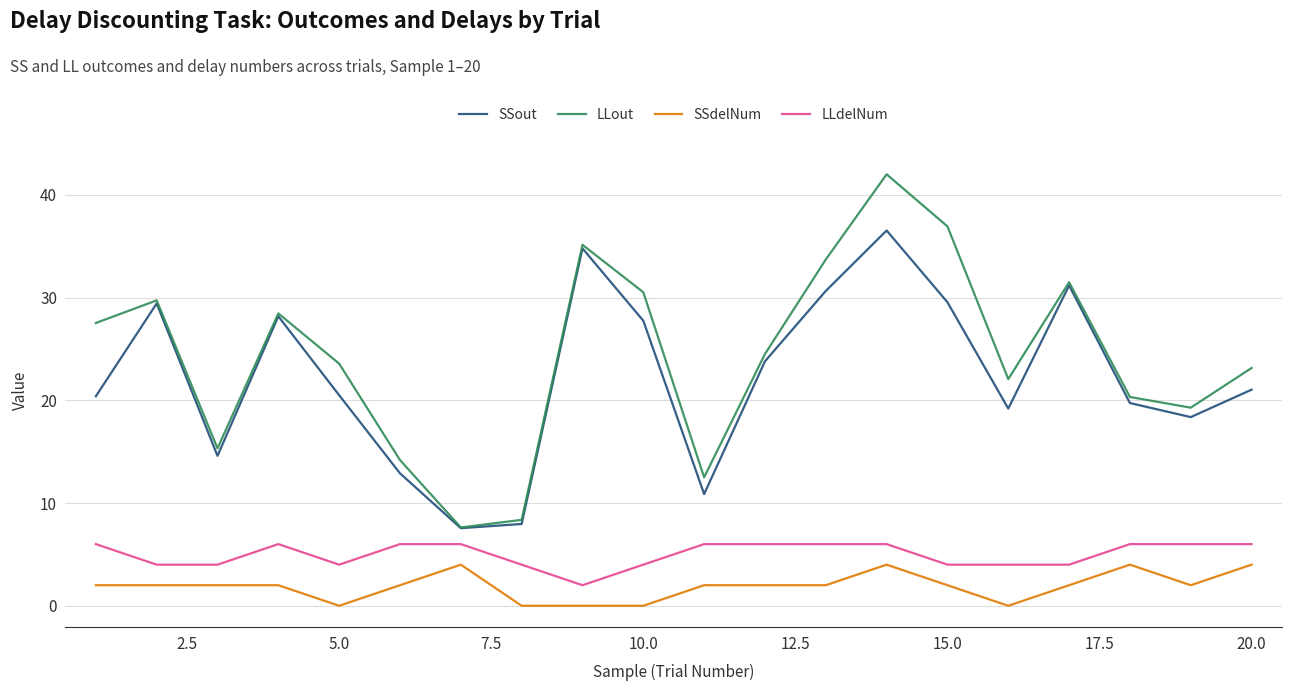

True or false: LLout and LLdelNum intersect in this chart.

False